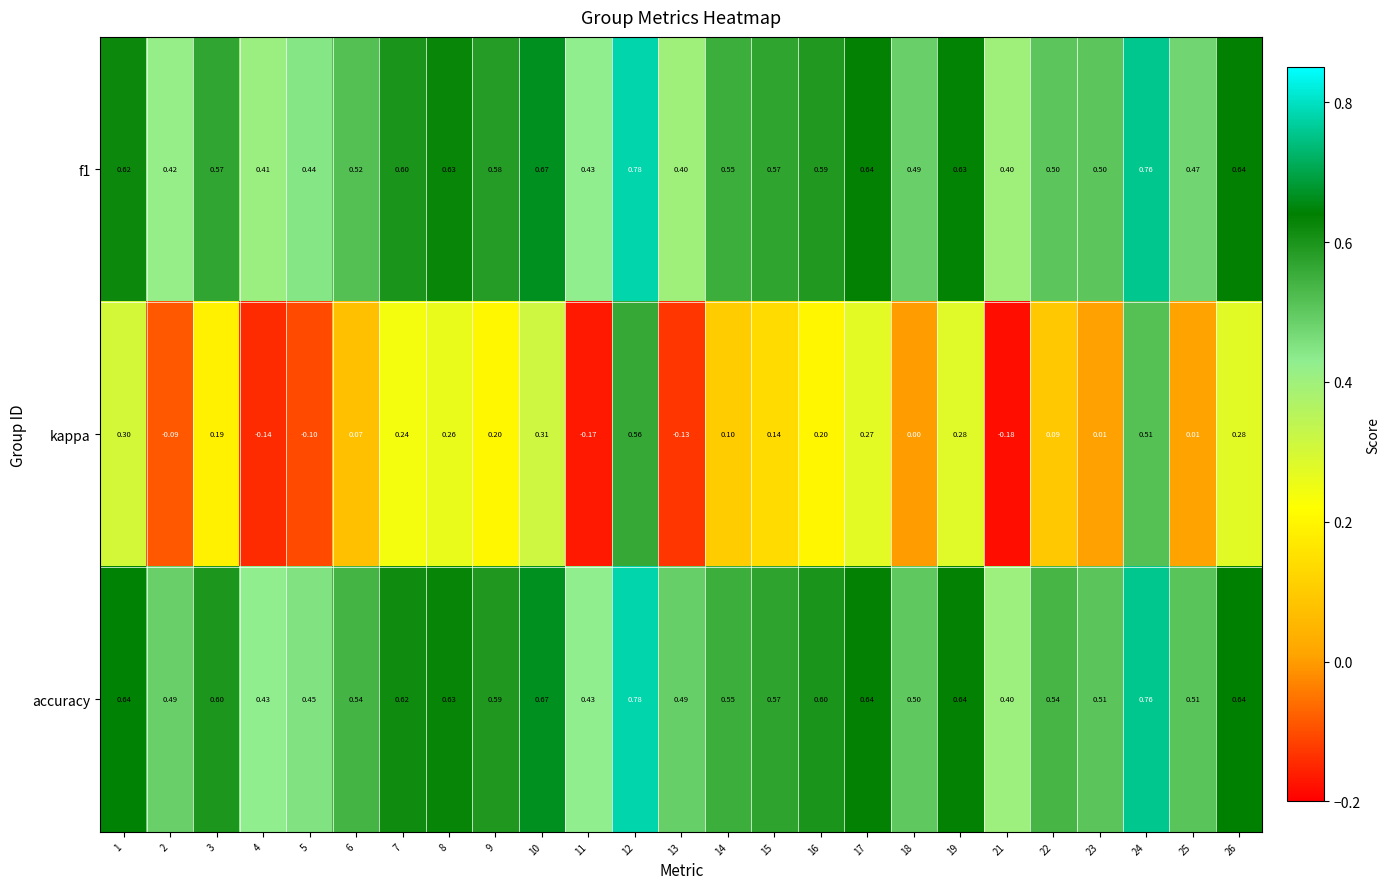

Which series has the largest range (max minus min)?

kappa